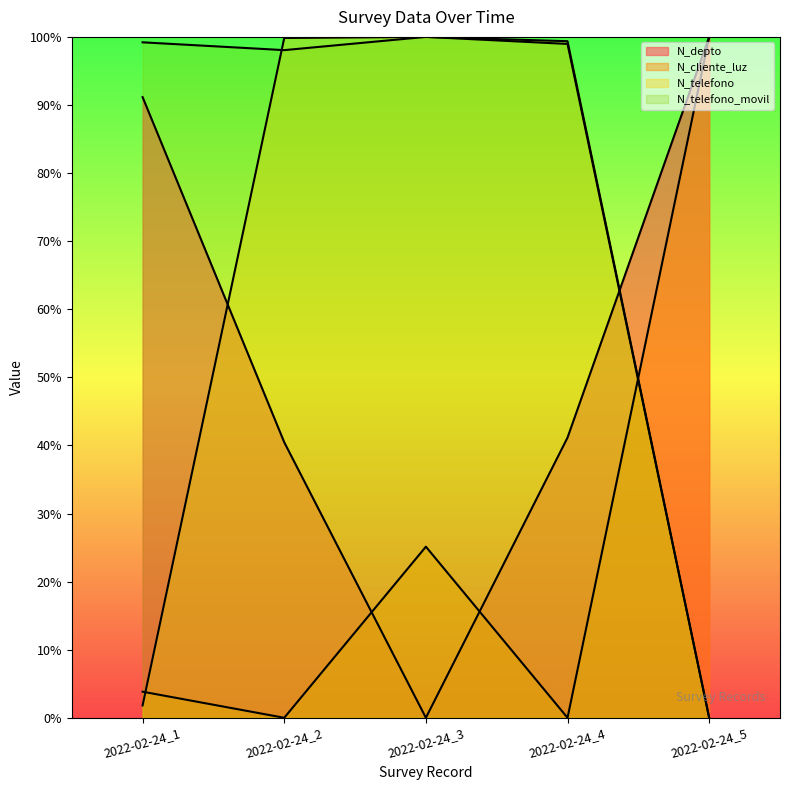

Rank the series at 2022-02-24_2 from highest to lowest value.

N_telefono, N_telefono_movil, N_depto, N_cliente_luz